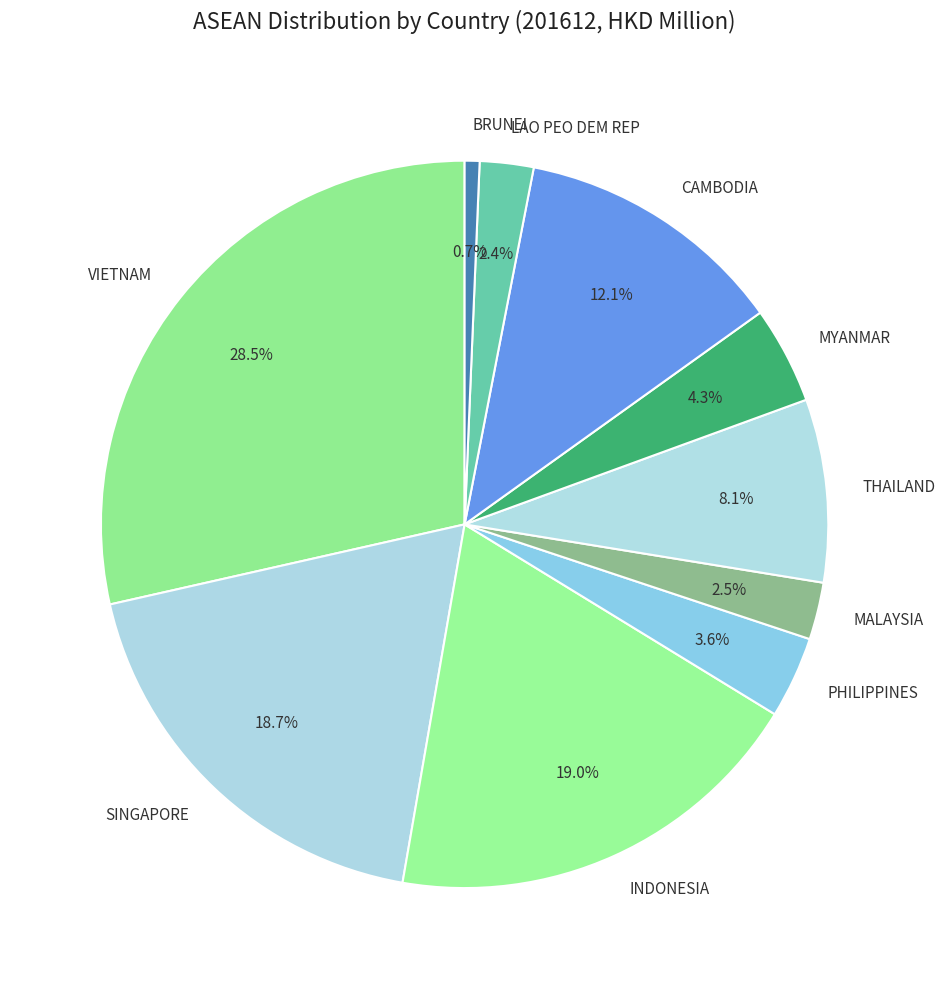

How much of the chart is everything except CAMBODIA?

87.9%